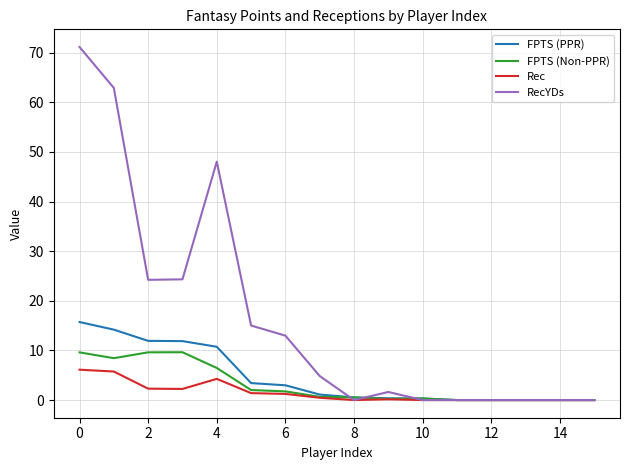

What is the difference between the second highest and minimum values in the FPTS (PPR) series?

14.2